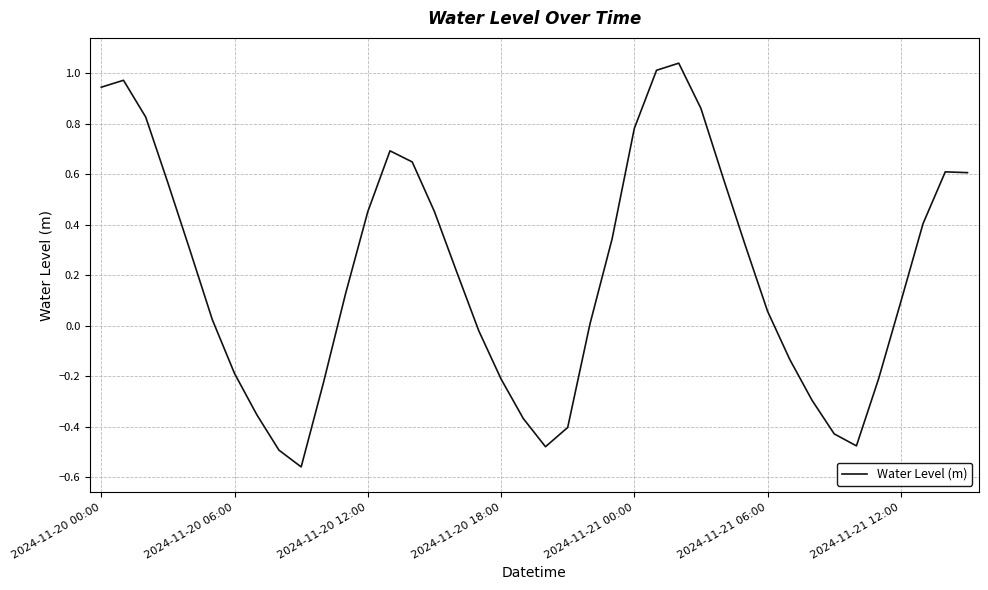

What is the difference between the maximum and minimum values?

1.6